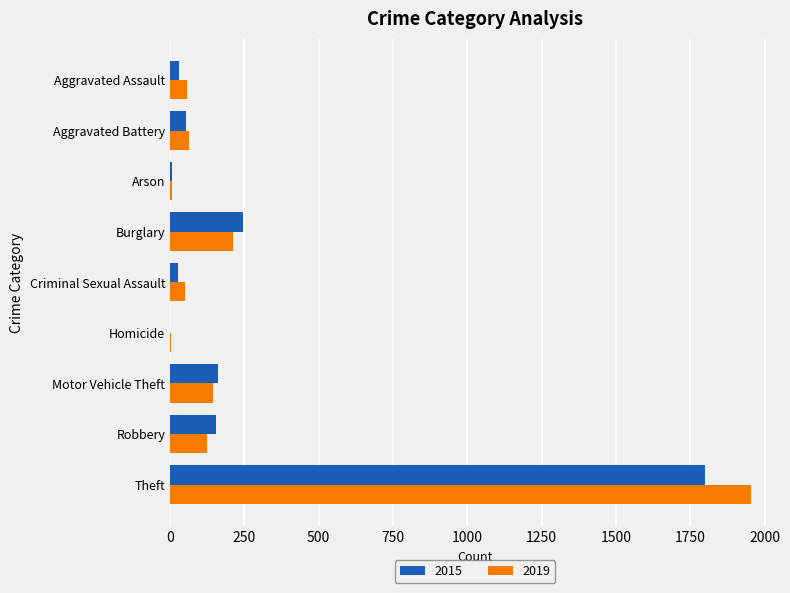

What is the total value across all series at Motor Vehicle Theft?

303